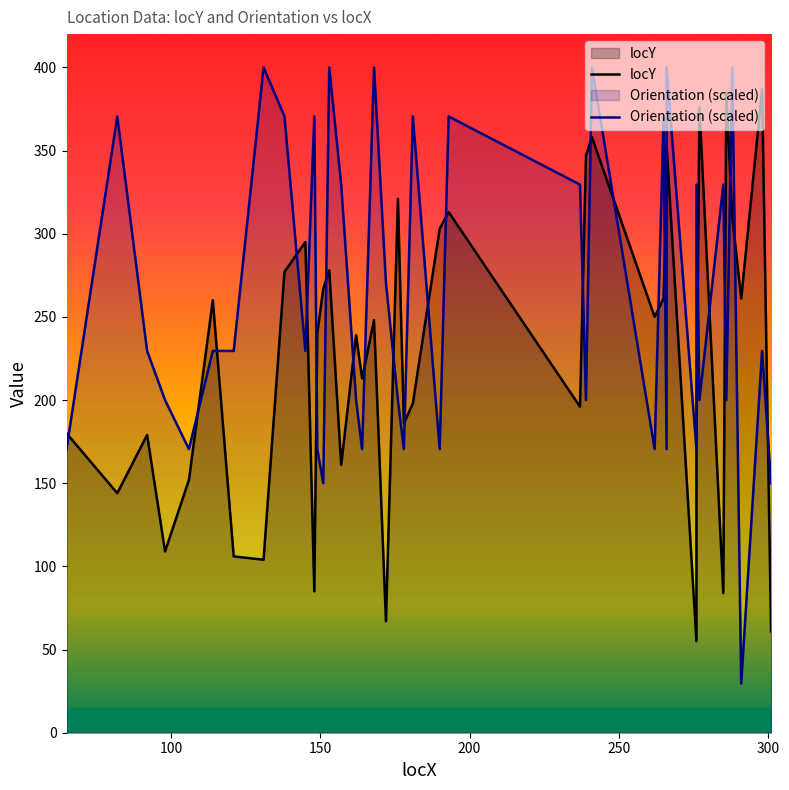

What is the smallest value displayed?

29.5